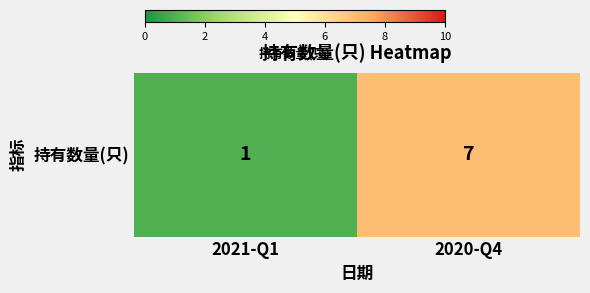

Approximately how many times larger is the value at 2021-Q1 compared to 2020-Q4?

0.1